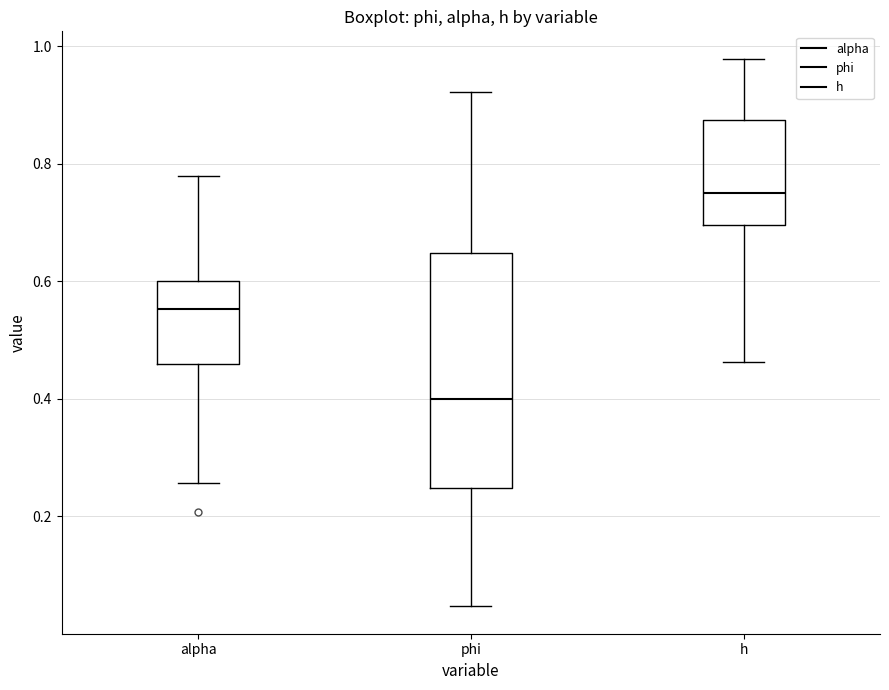

Comparing the boxes themselves (not the whiskers), which one is the tallest?

phi